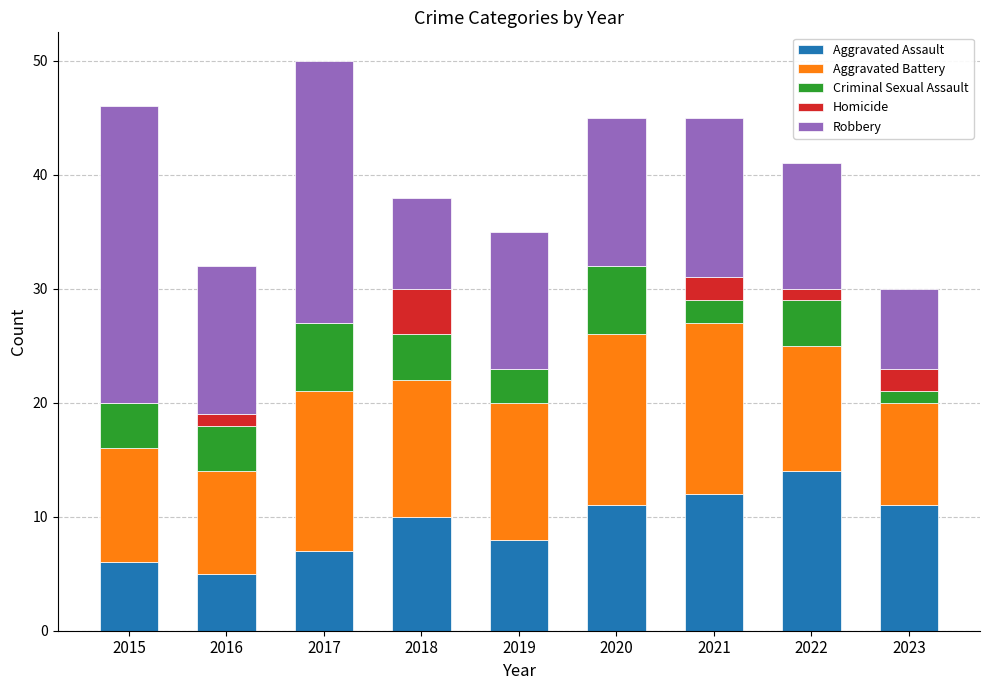

The Aggravated Assault series shows 24 at 2022. True or false?

False